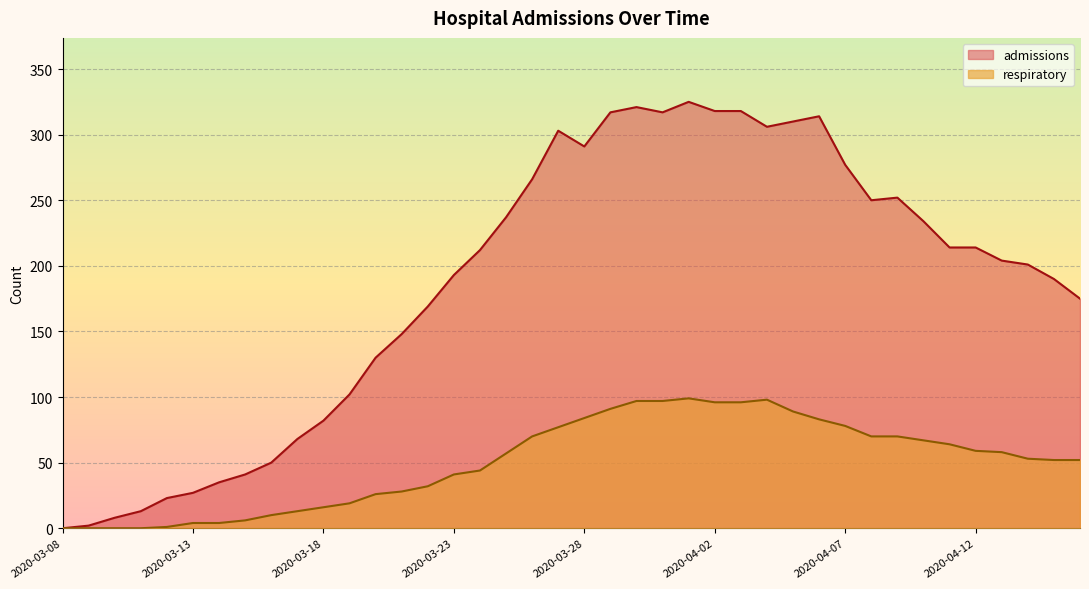

The respiratory series shows 58 at 2020-04-13. True or false?

True